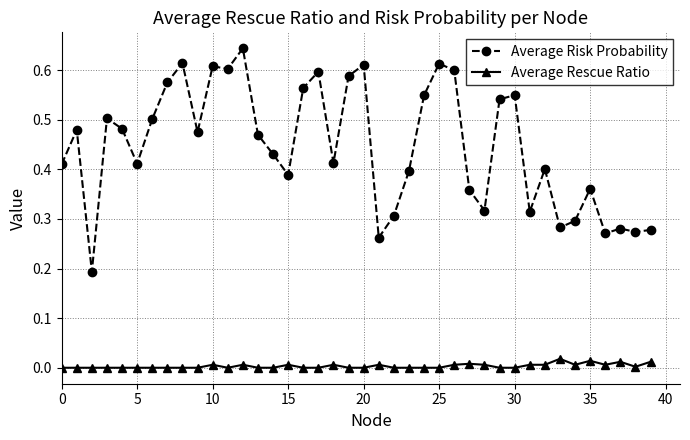

What are all the series names shown in the legend?

Average Risk Probability, Average Rescue Ratio